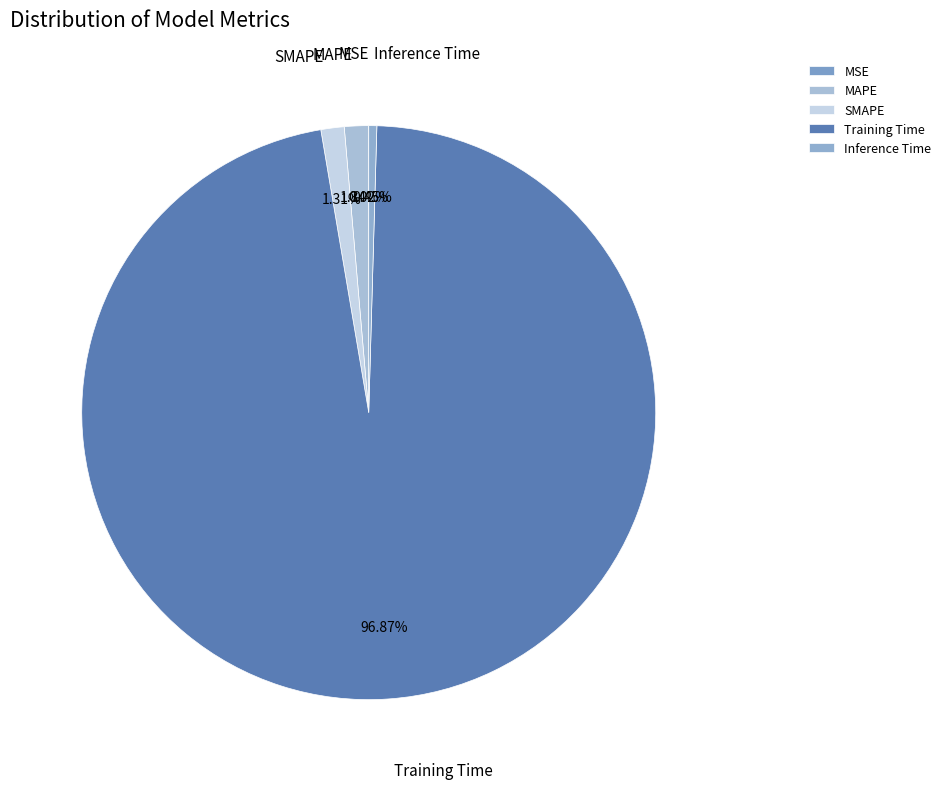

Is it true that Training Time is 97% of the pie?

True